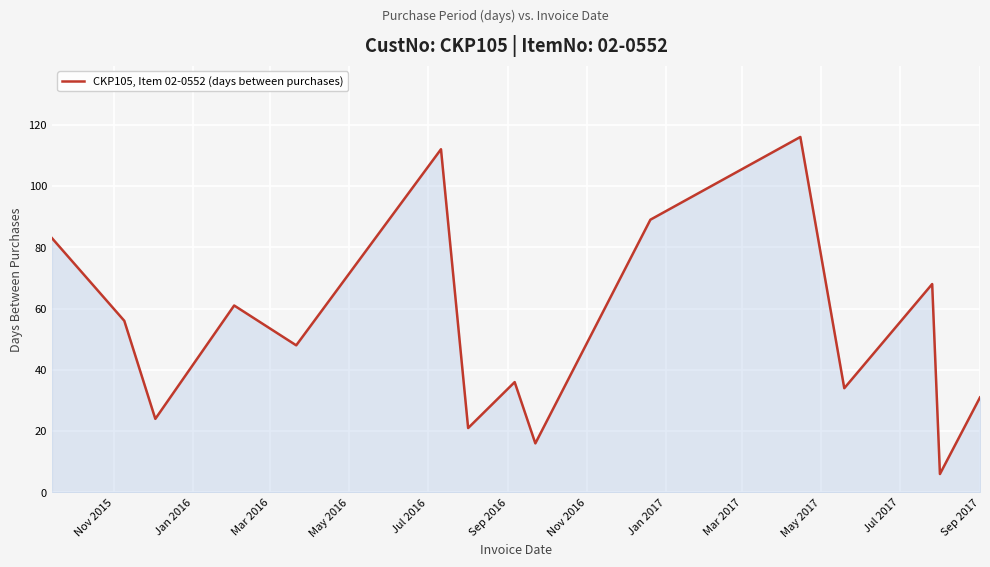

What is the sum of all values?

801